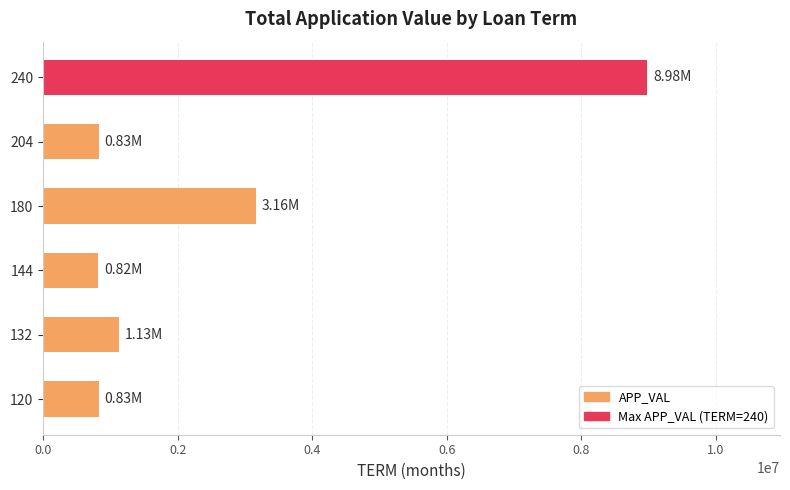

What is the difference between the values at 180 and 240?

5817415.7